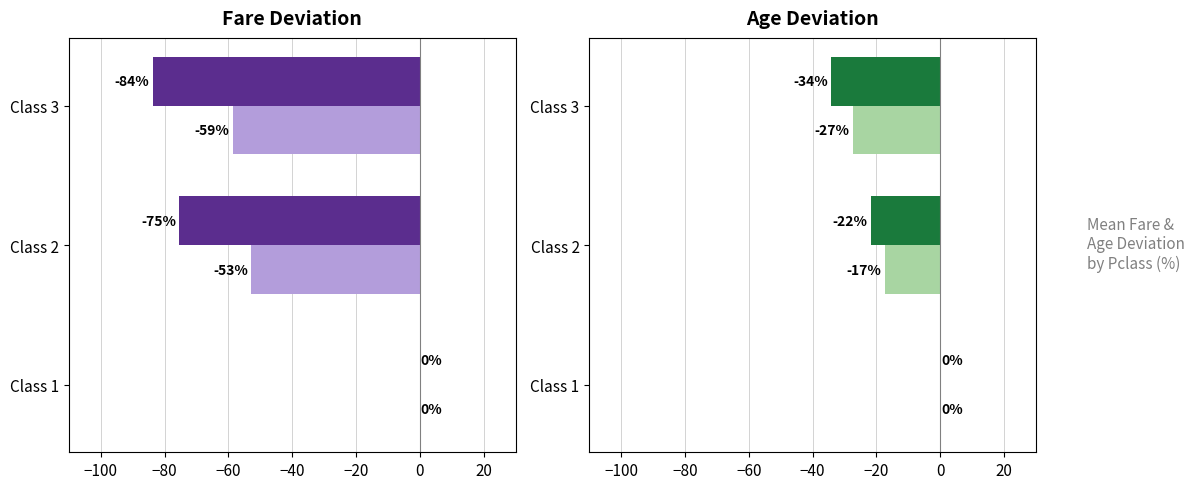

What is the lowest value of the Avg Age % series?

-34.2